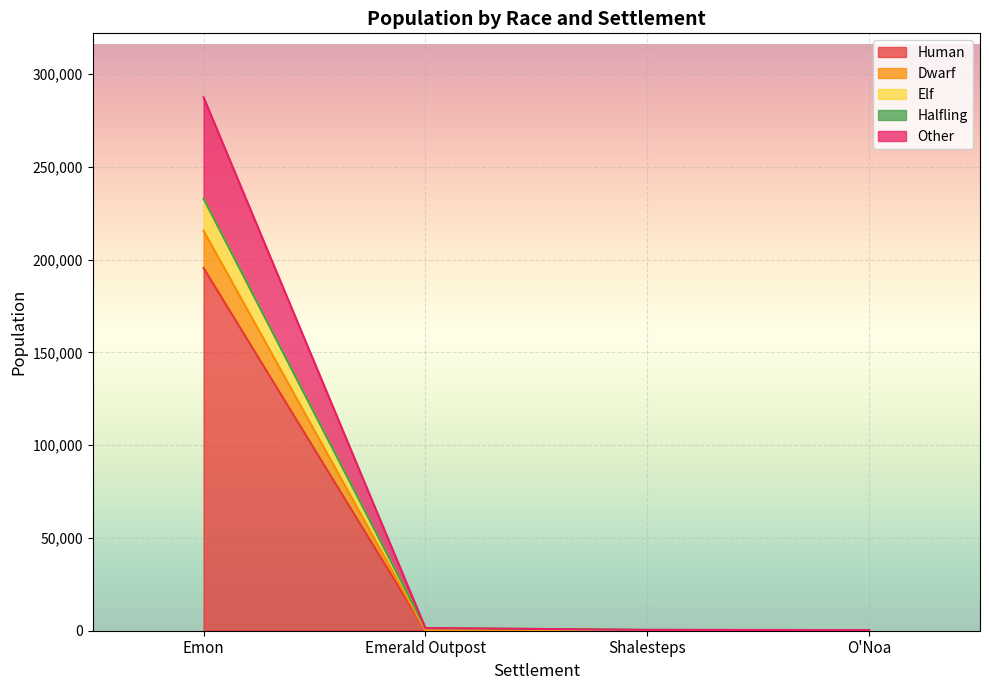

How many data points in Dwarf are less than 319?

2